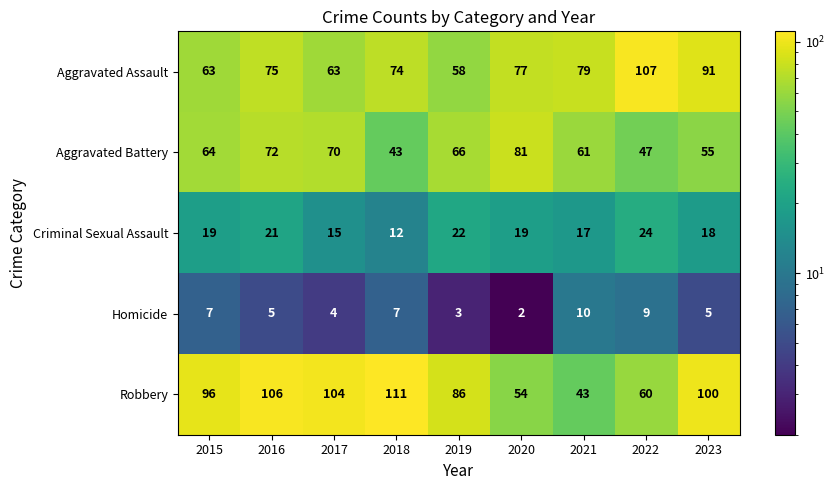

Which category has the highest value across all series?

2018